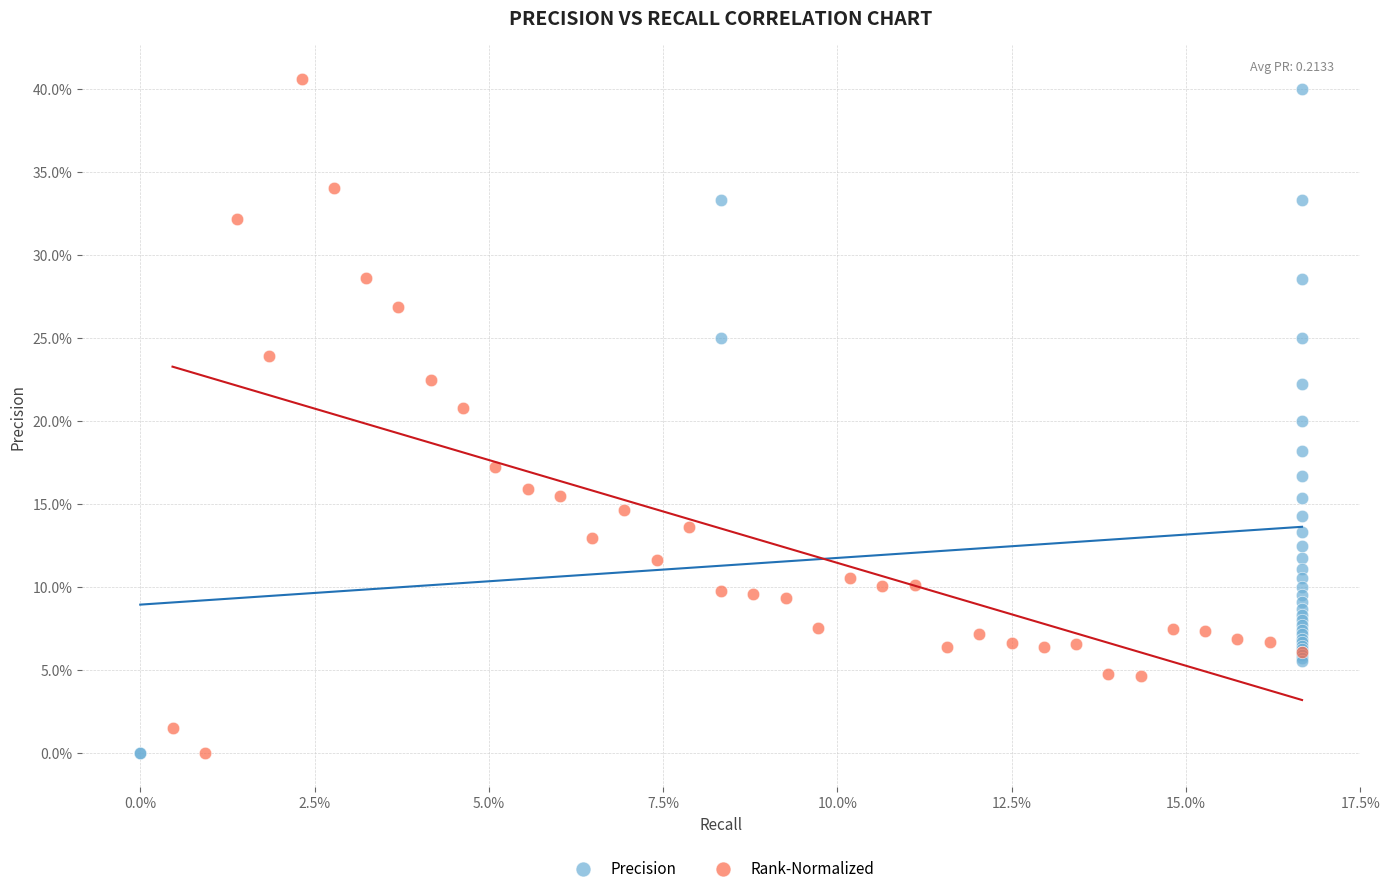

What are all the series names shown in the legend?

Precision, Rank-Normalized